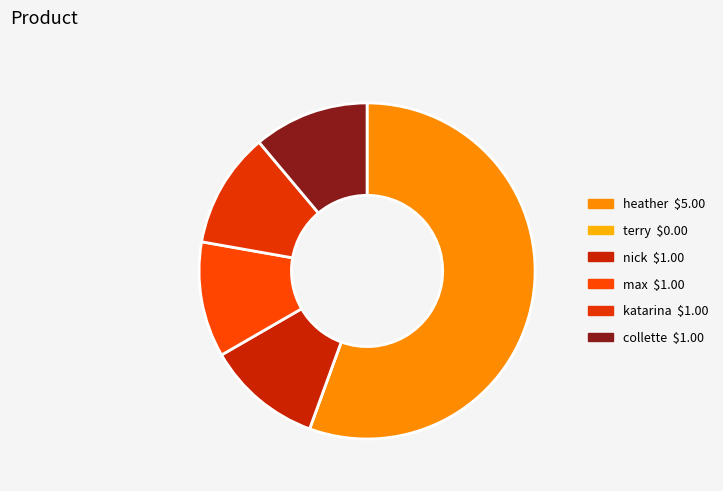

Rank the categories by value from lowest to highest.

terry, nick, max, katarina, collette, heather